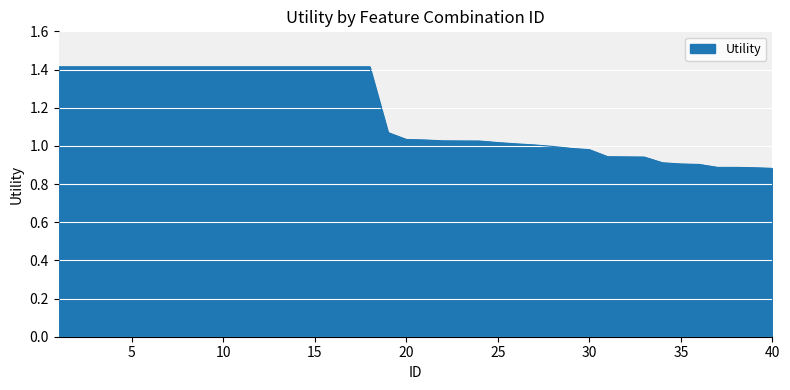

What is the greatest value displayed?

1.4